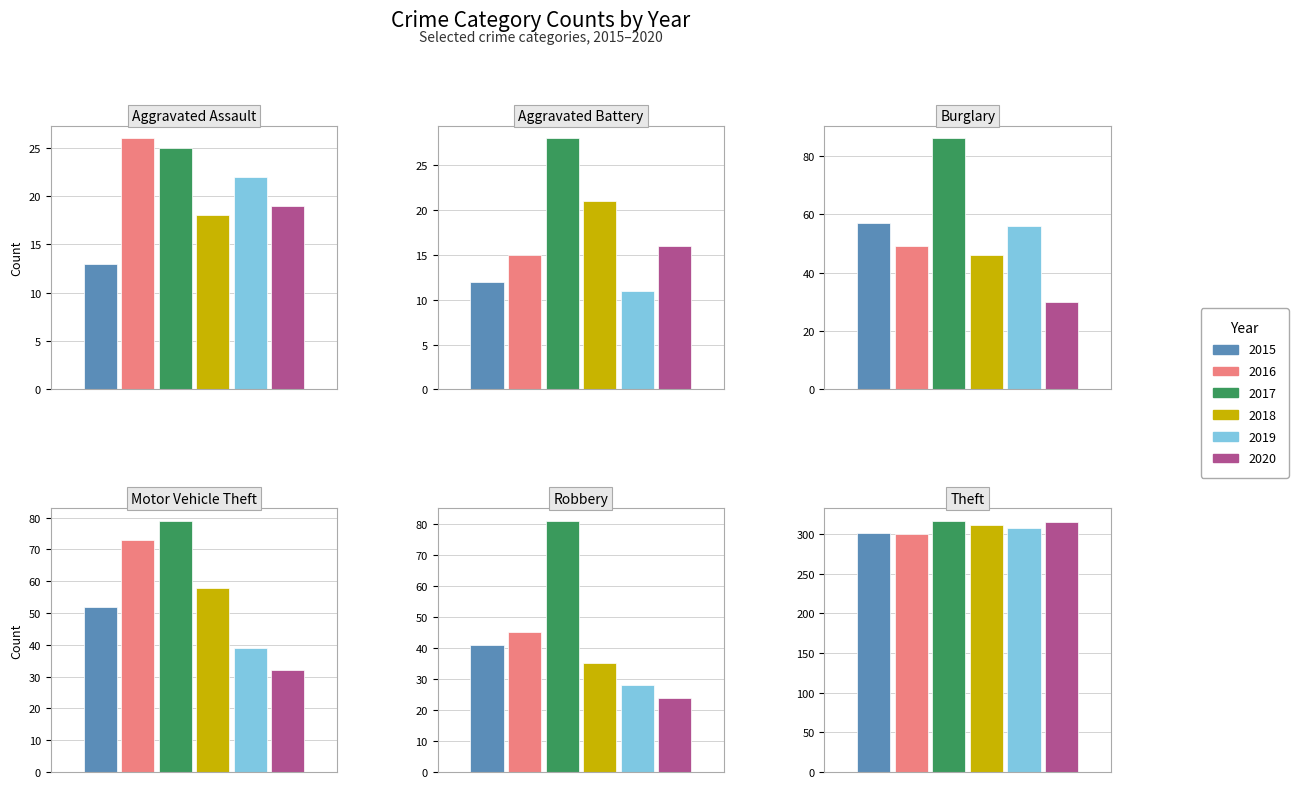

Reading left to right, transcribe all the data shown in this chart.

Aggravated Assault: 13	26	25	18	22	19
Aggravated Battery: 12	15	28	21	11	16
Burglary: 57	49	86	46	56	30
Motor Vehicle Theft: 52	73	79	58	39	32
Robbery: 41	45	81	35	28	24
Theft: 301	300	317	312	308	316